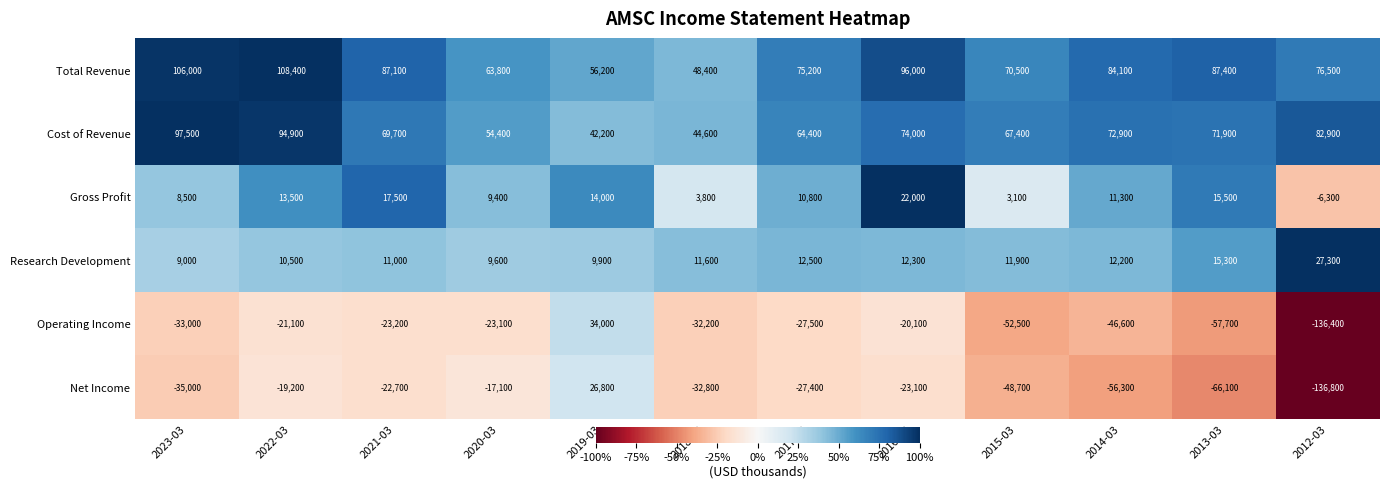

What is the smallest value displayed?

-136800